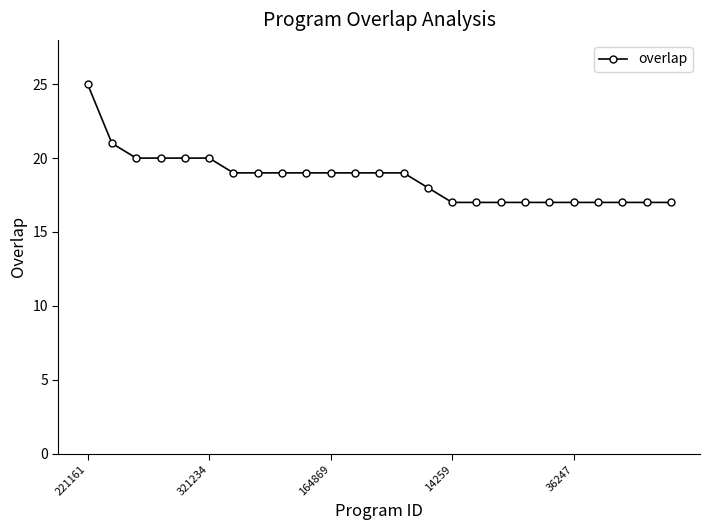

Does the chart have visible grid lines?

No